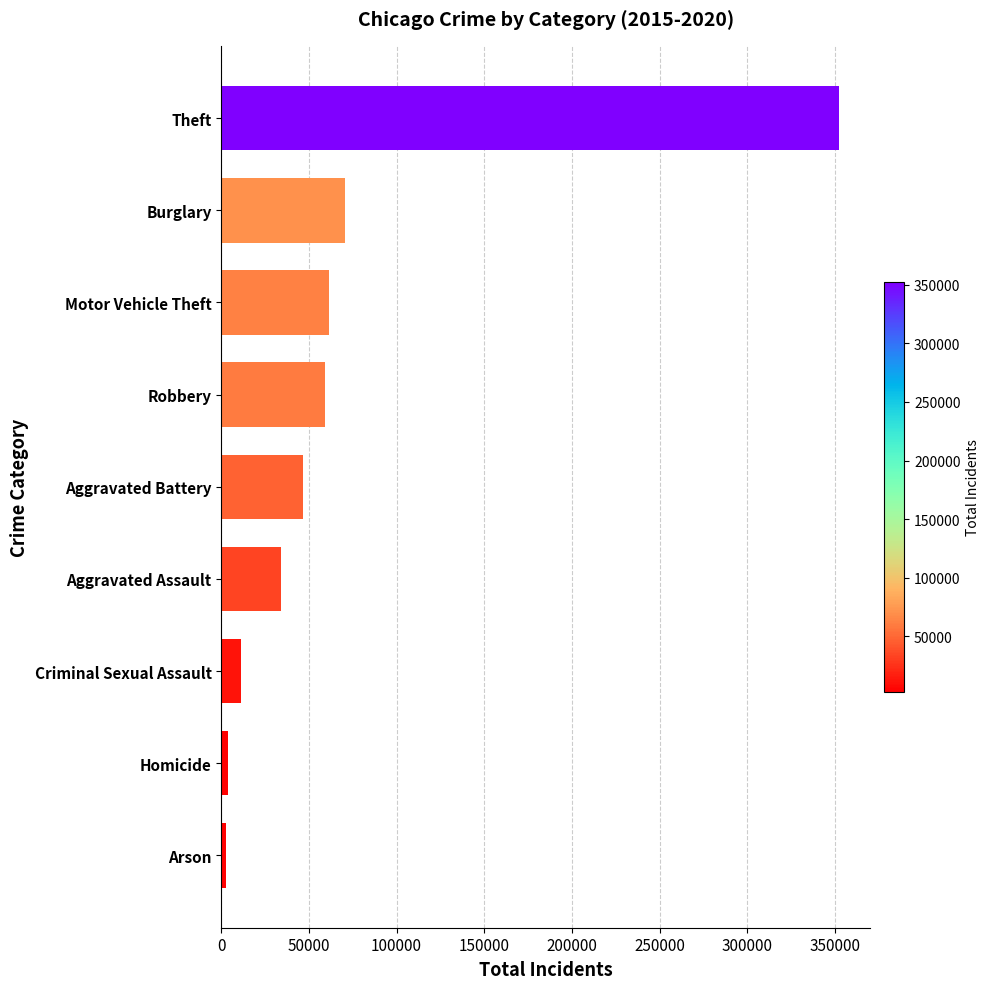

The chart shows a value of 101396 at Motor Vehicle Theft. True or false?

False